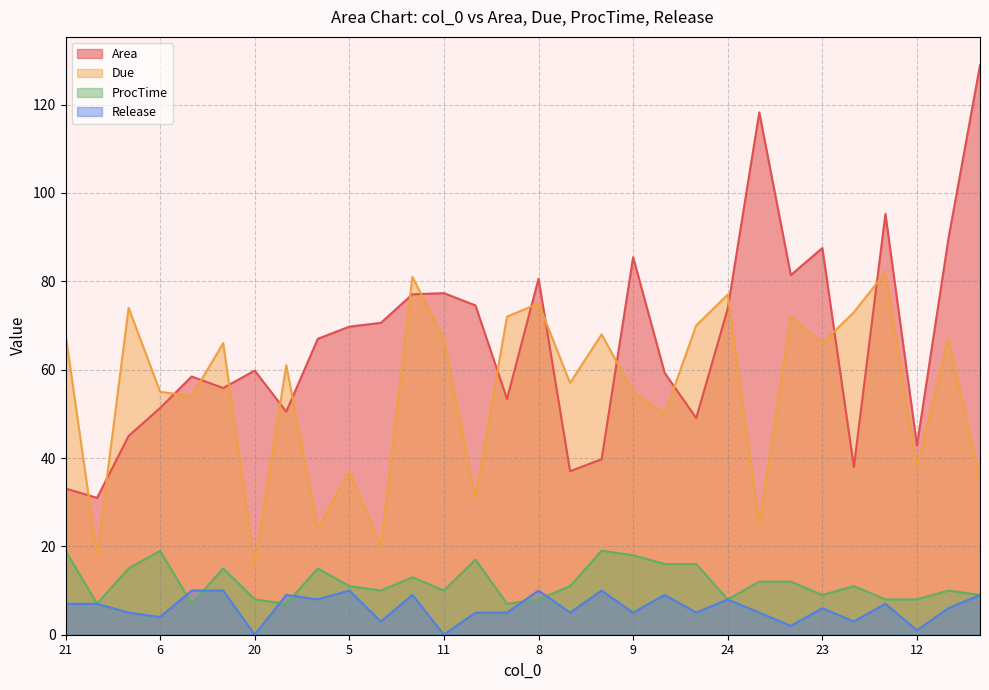

The value of Due at 18 is 82.0. True or false?

True